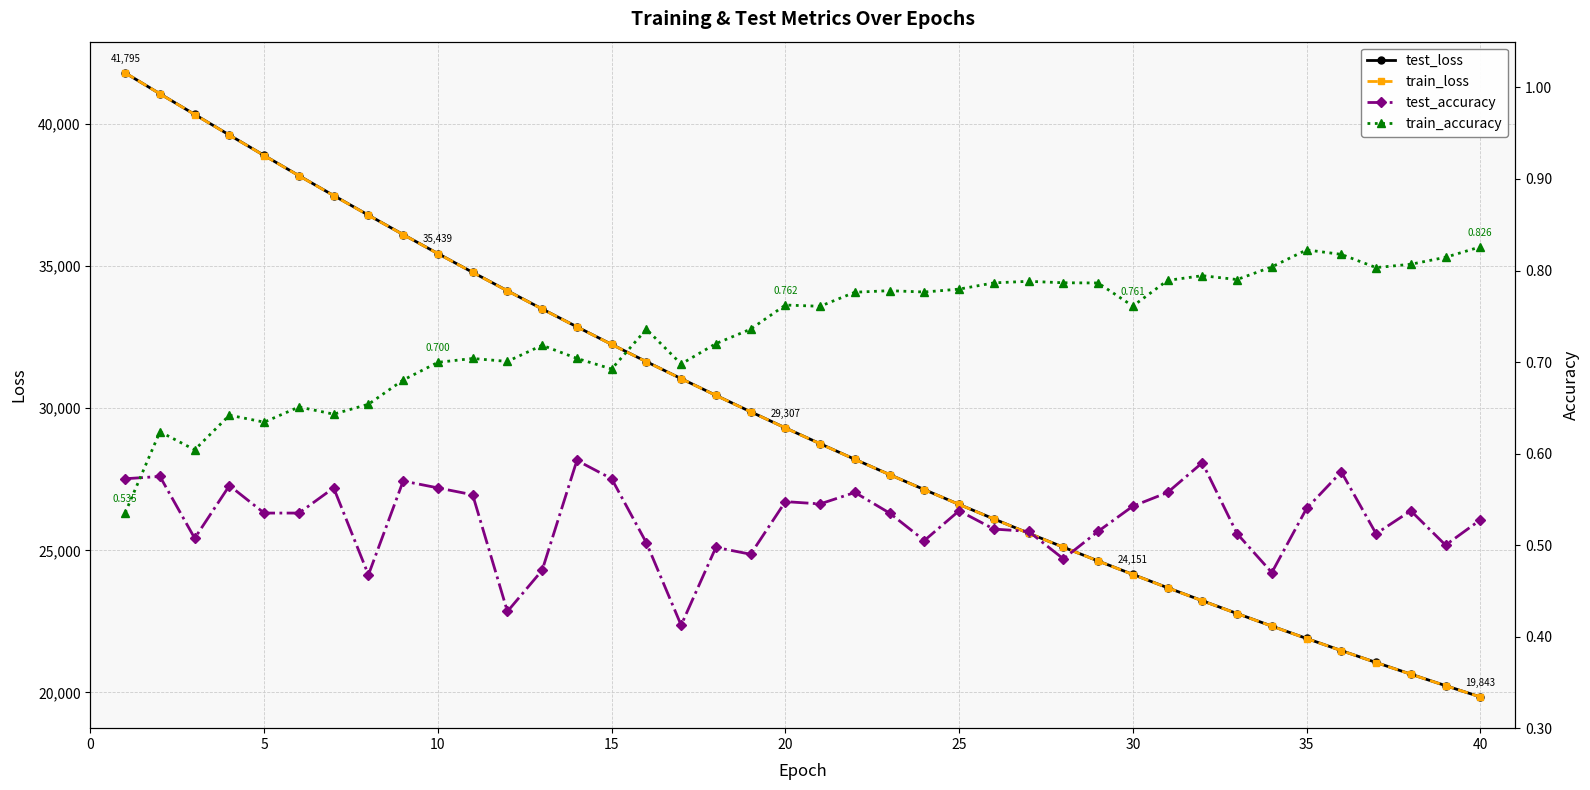

What is the sum of all train_loss values?

1186524.8